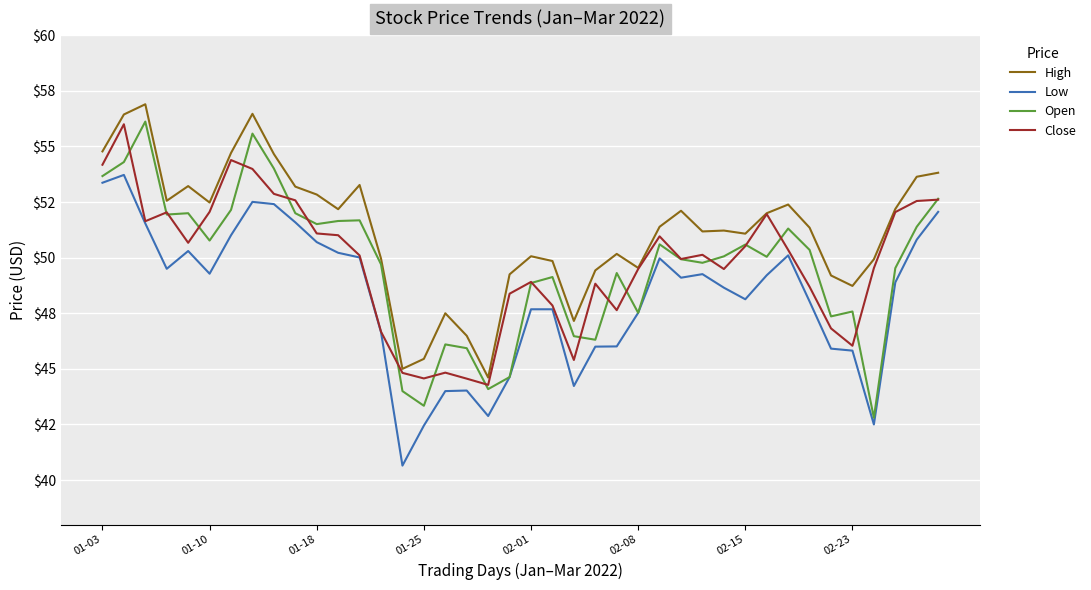

What is the value of the Close point at the 1st from the left?

54.2